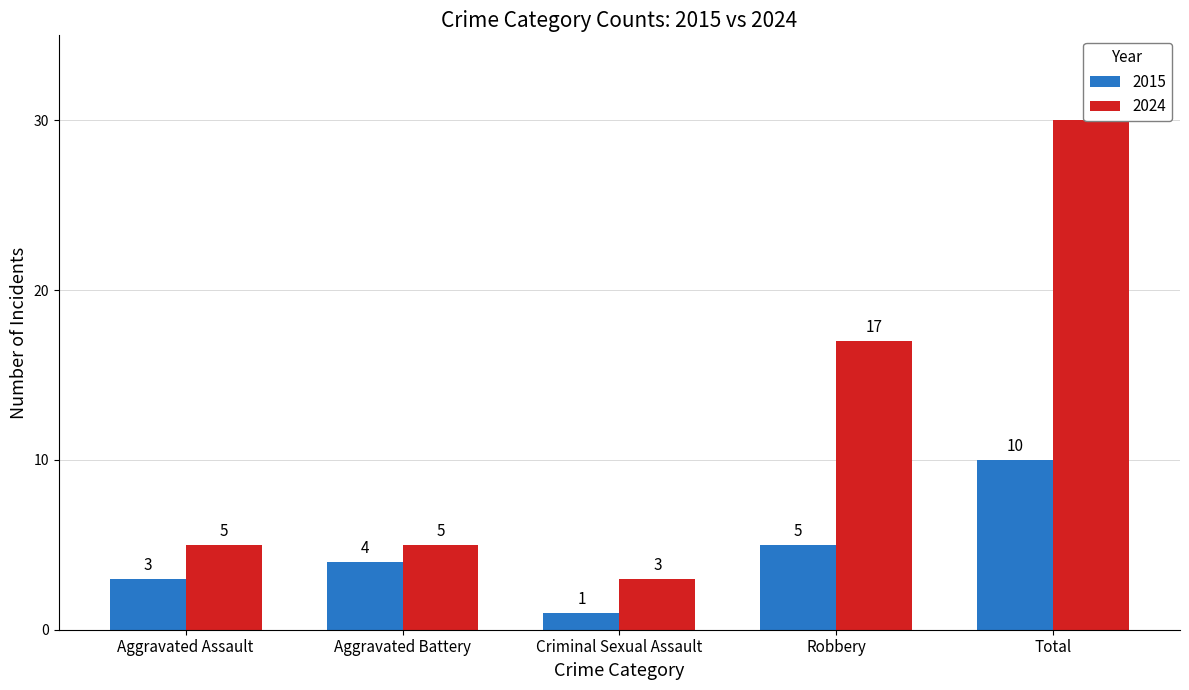

Which has a higher value, Aggravated Assault or Robbery?

Robbery